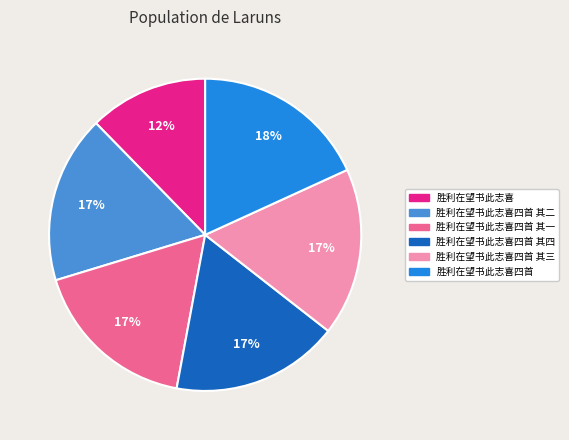

To the nearest percent, what is the difference between the largest and smallest slice percentages?

6%